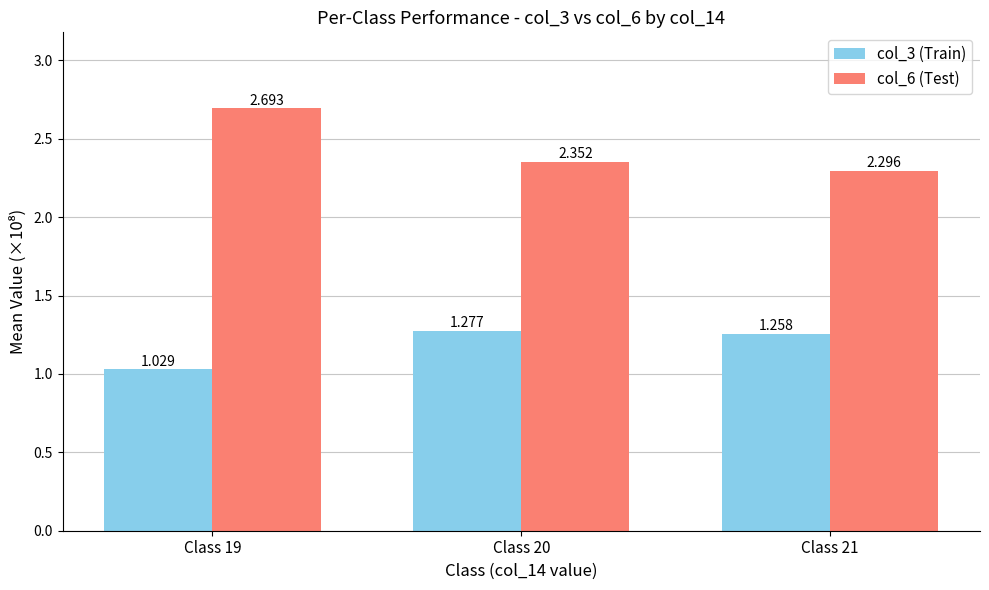

At which category is the sum across all series the highest?

Class 19